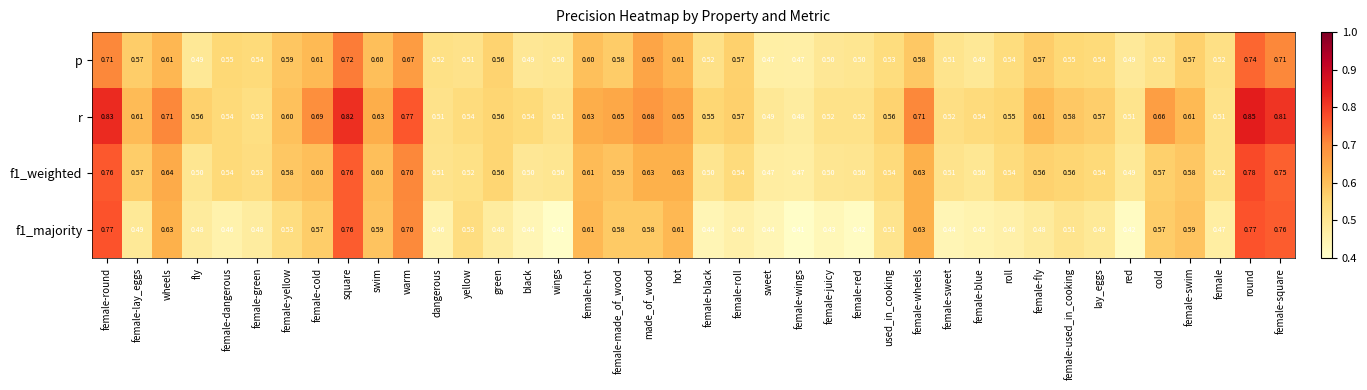

At which label does r reach its peak?

round